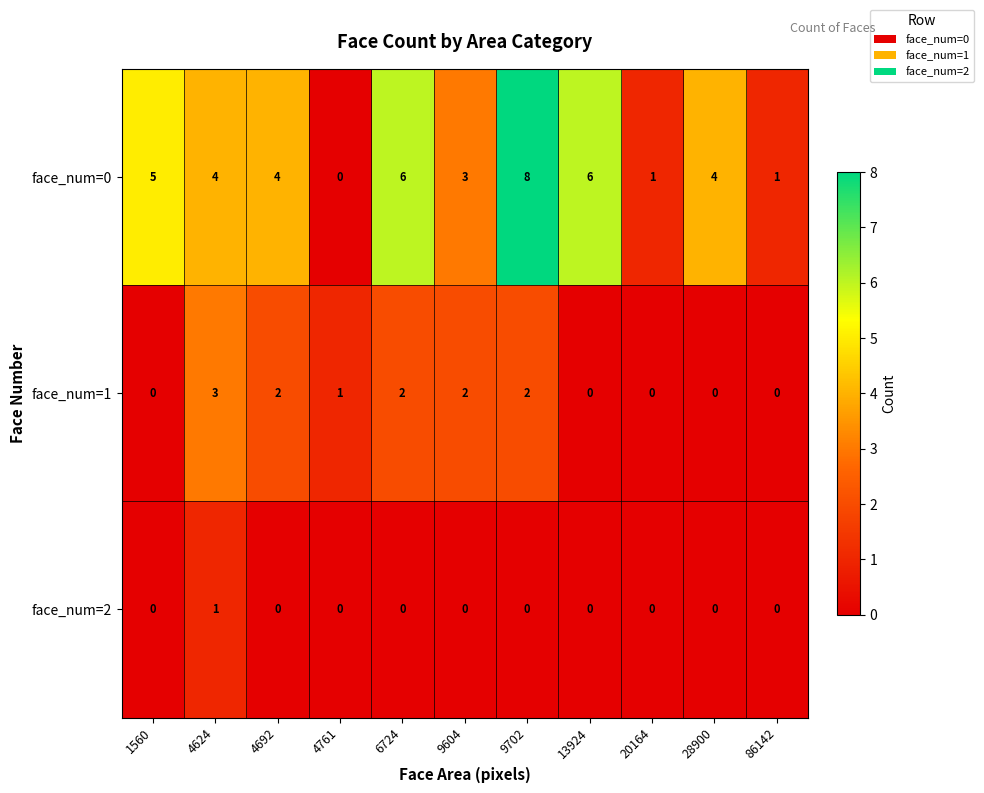

What is the highest value of the face_num=1 series?

3